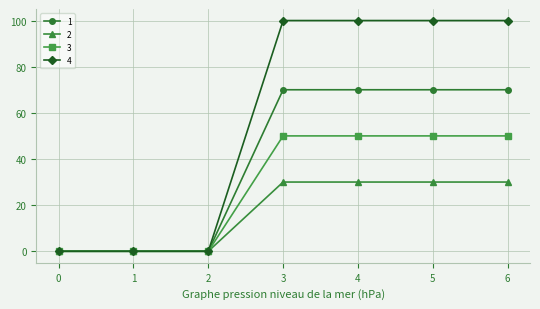

Is this an area chart (filled region under the line)?

No